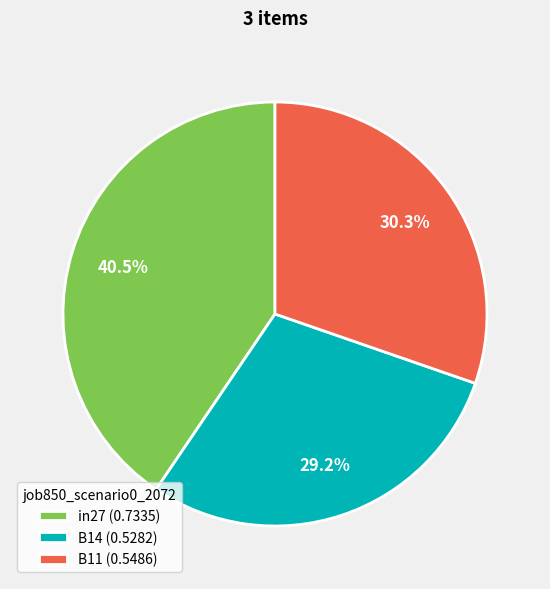

Count the number of slices in the pie.

3